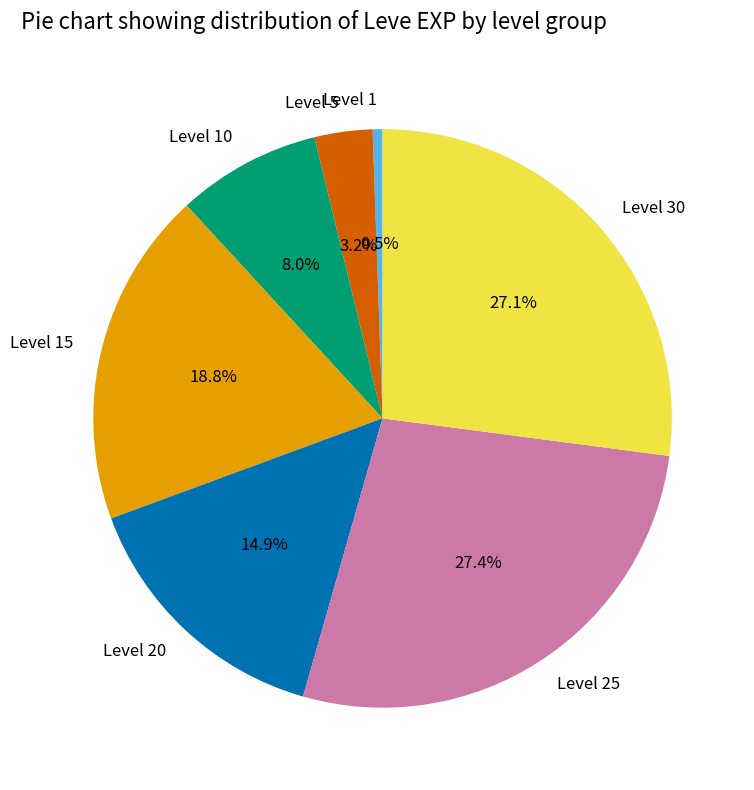

What is the total percentage of Level 30 and Level 1?

27.6%